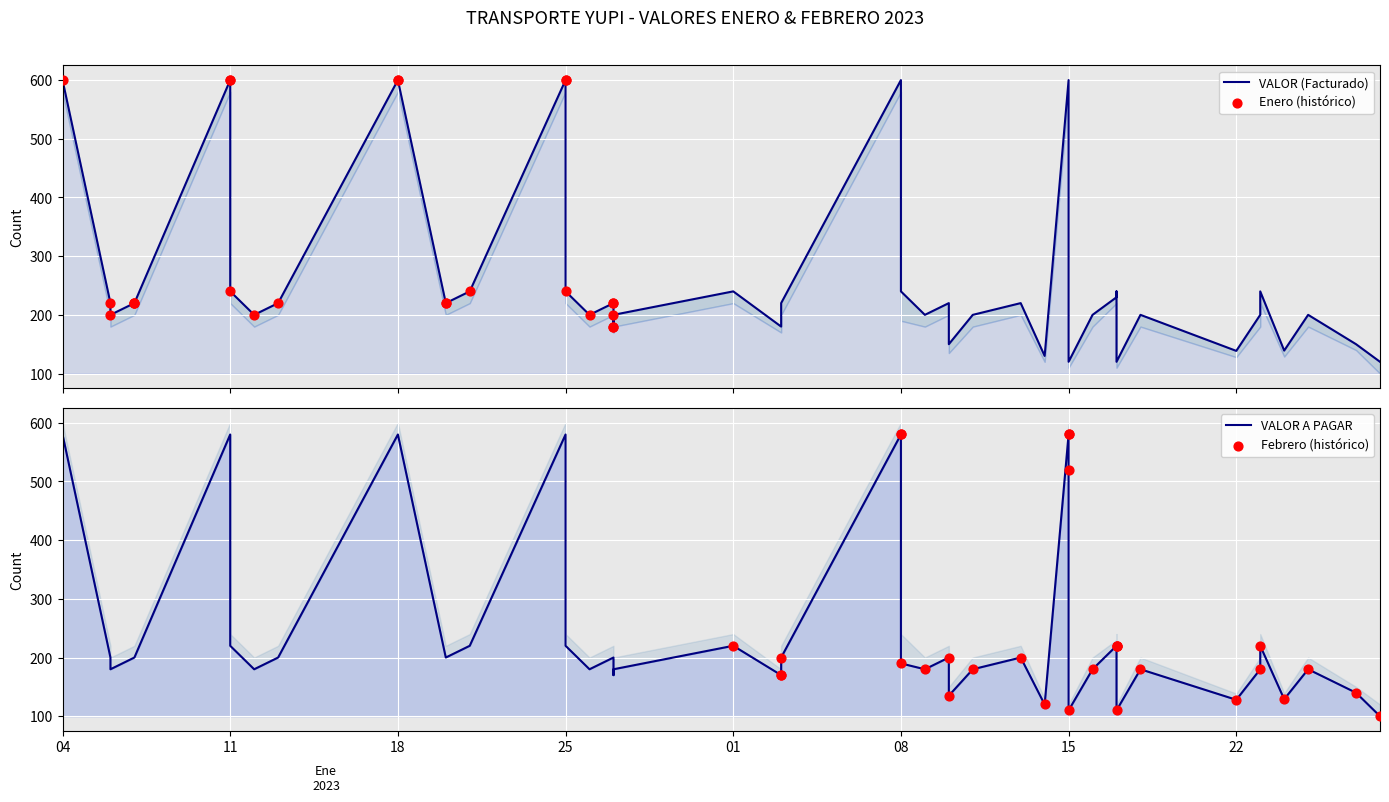

Between 18 and 18, which is larger?

18